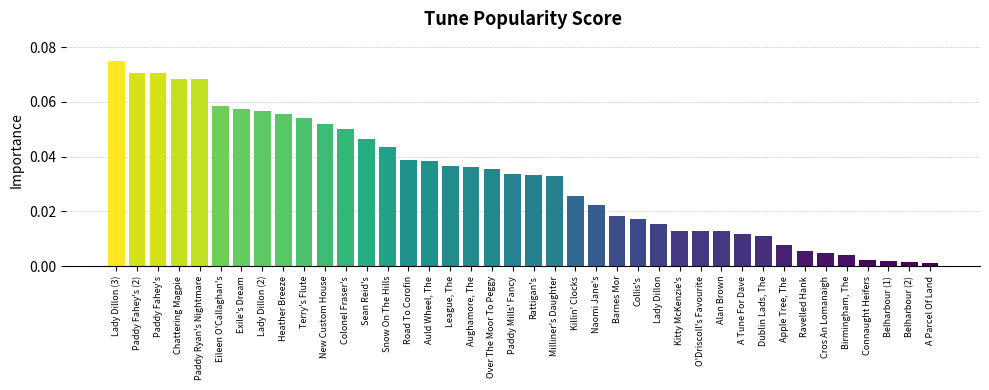

The value at Heather Breeze is 0.0. True or false?

False